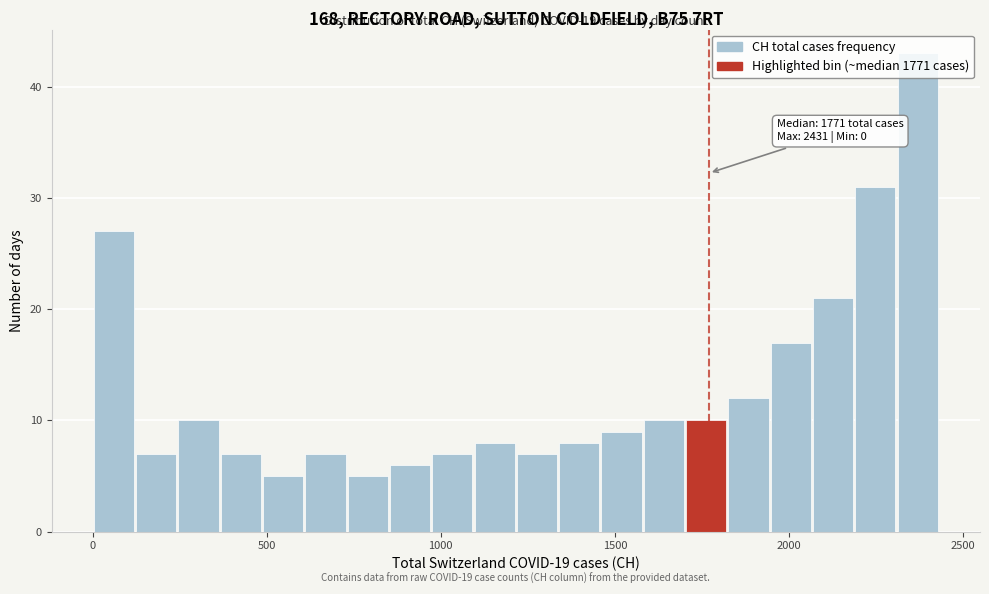

Around what value on the x-axis is the tallest bar? Give the approximate position of its centre, as read against the axis.

2350